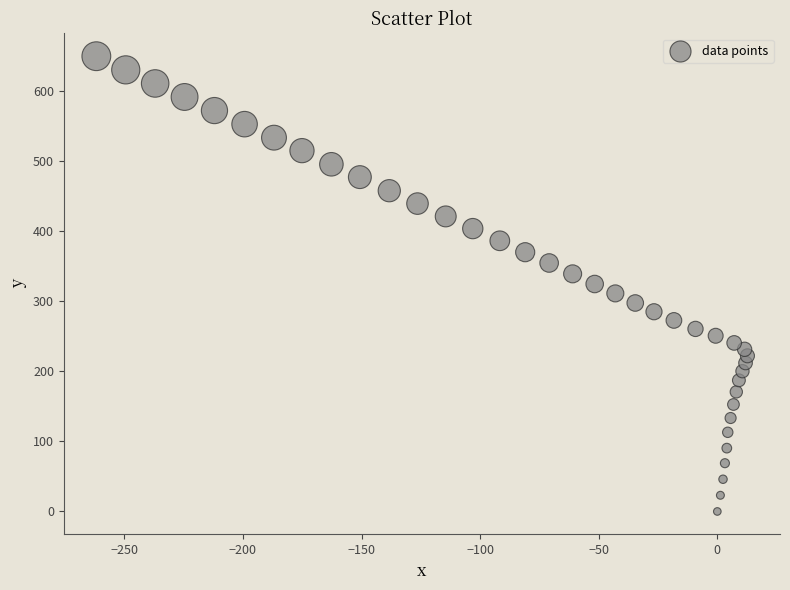

What is the range of X values (max minus min)?

274.5